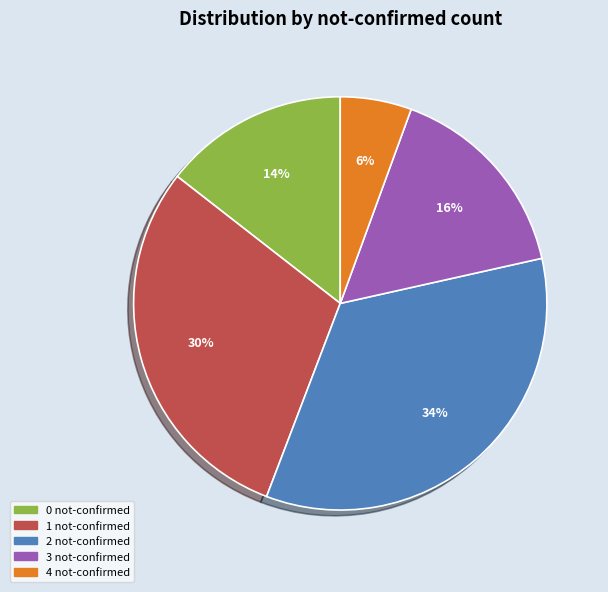

Do 0 not-confirmed and 1 not-confirmed together represent more than half of the pie?

No